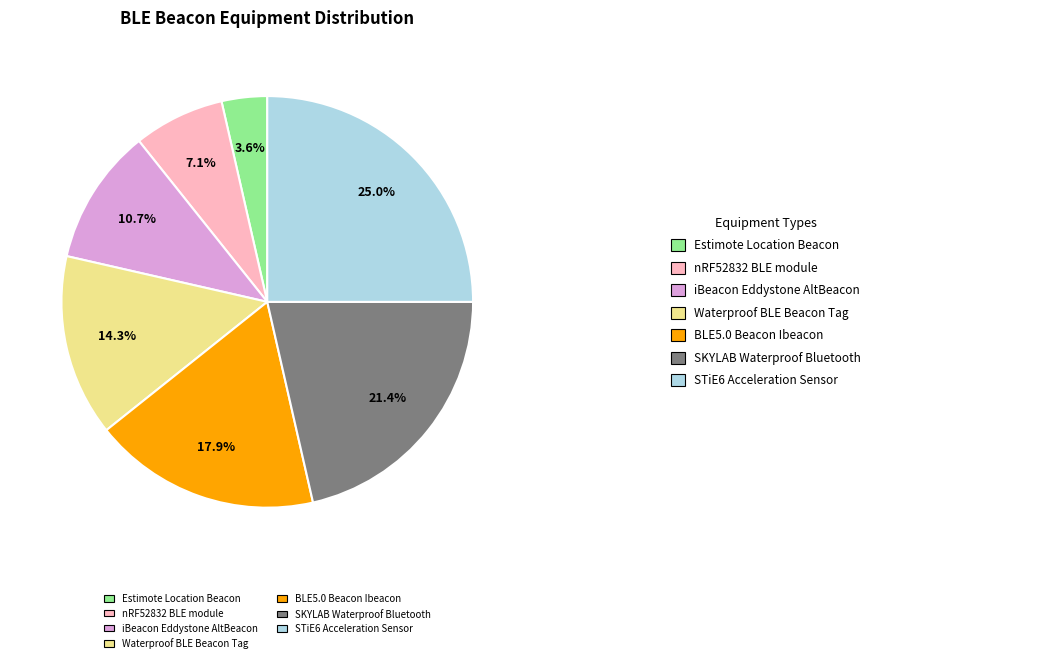

Does any single category account for the majority?

No